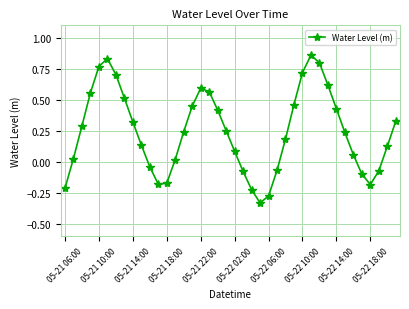

What is the difference between the maximum and minimum values?

1.2